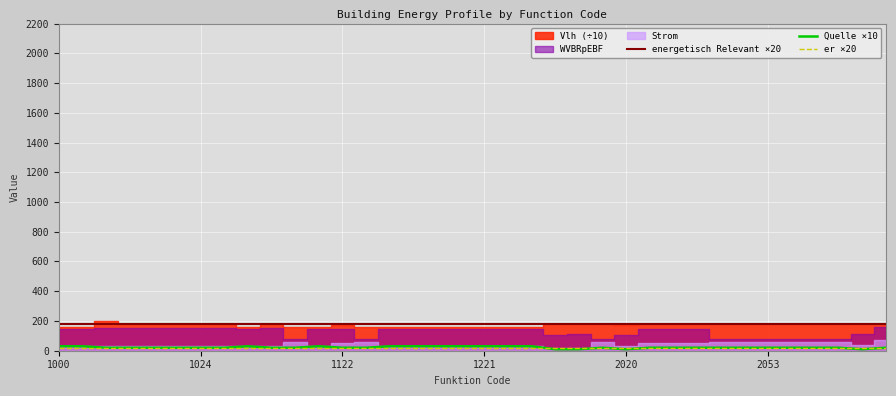

Does the chart display data point markers on the line(s)?

No